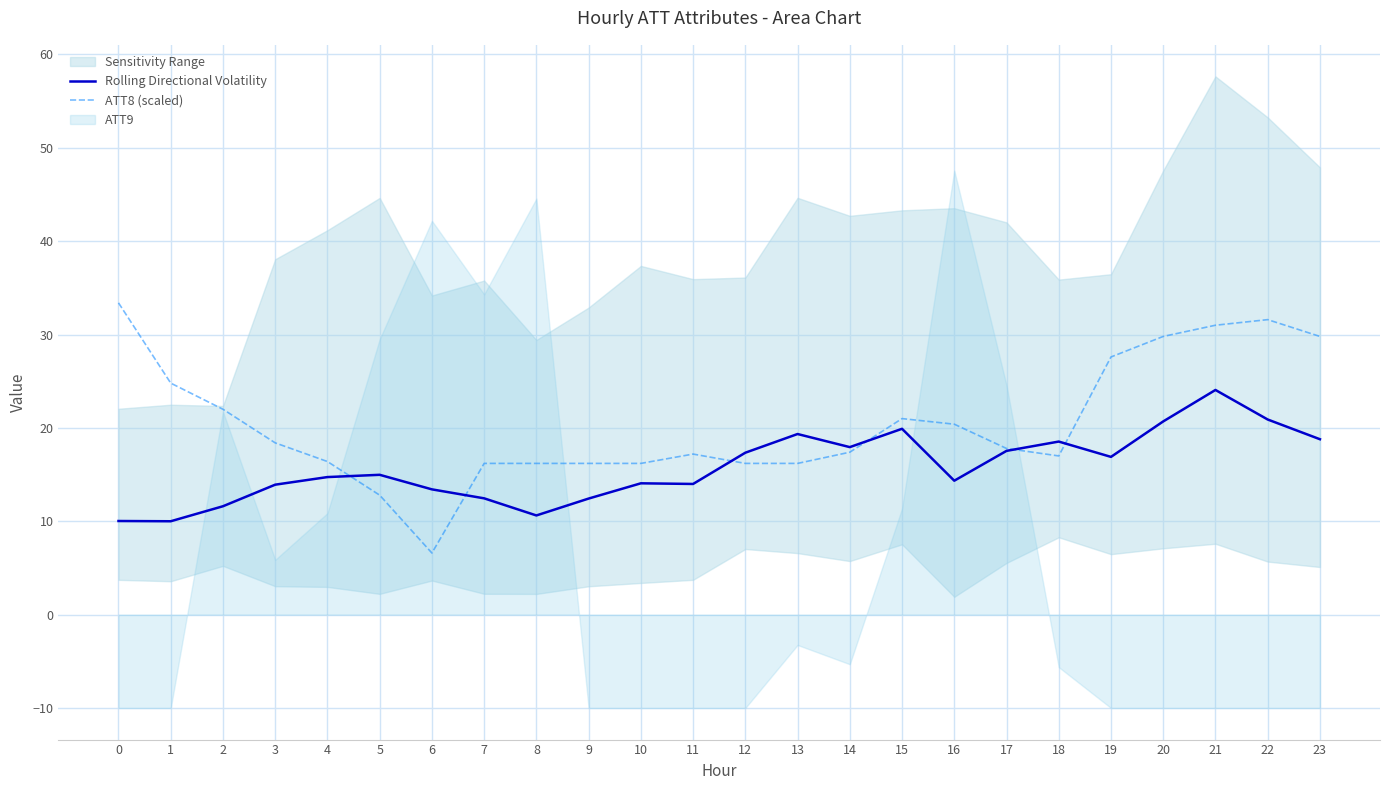

What is the value of the Rolling Directional Volatility point at the 18th from the left?

17.5